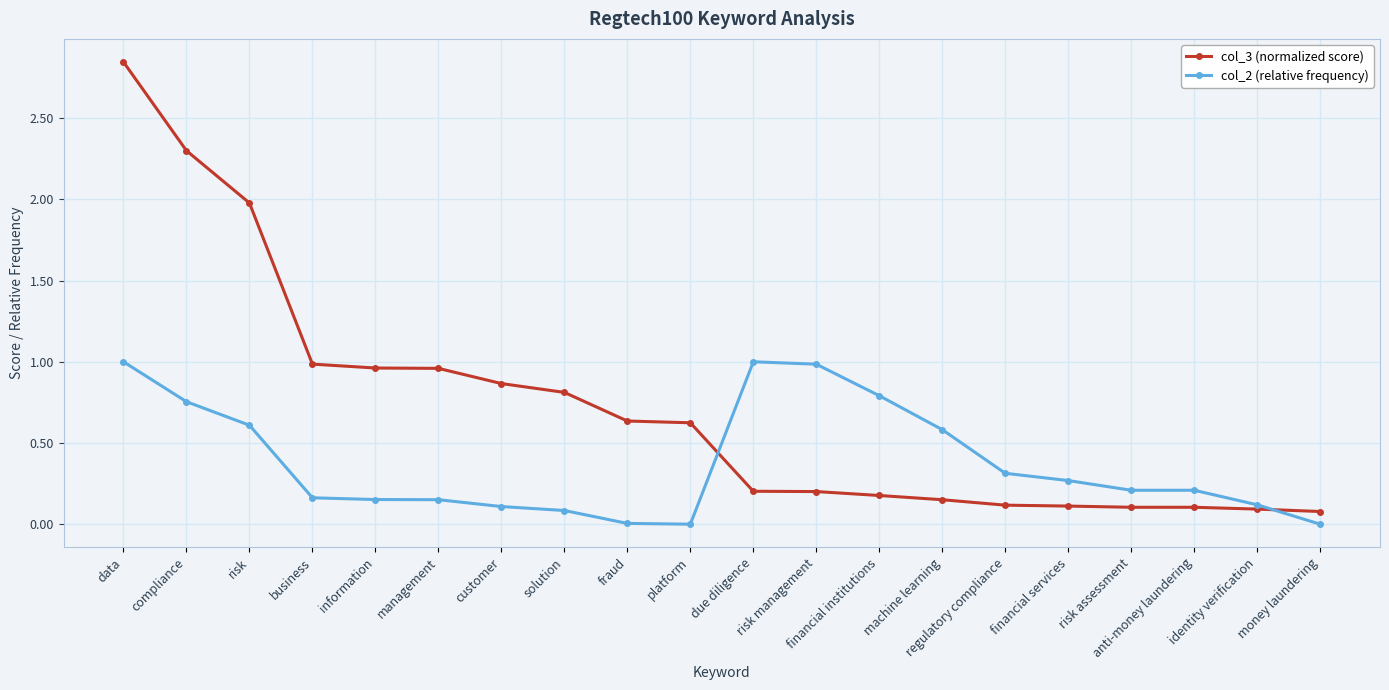

Read the col_2 (relative frequency) value at solution.

0.1